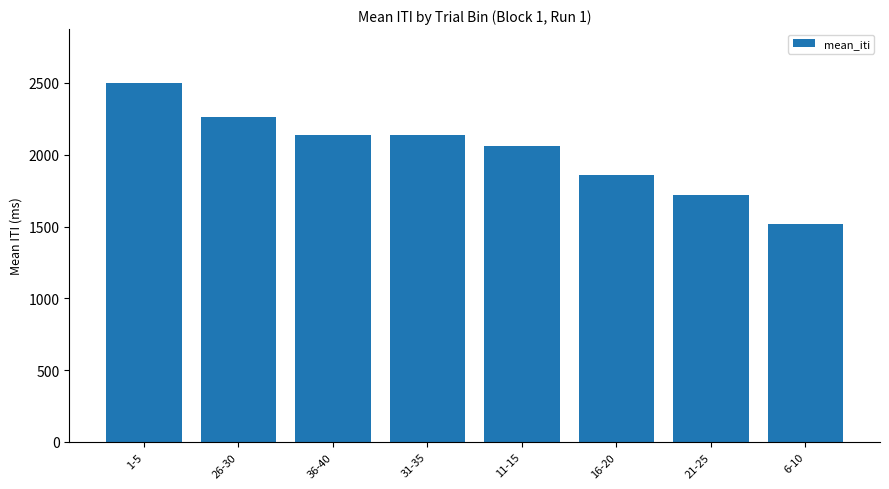

Count the number of categories in the chart.

8